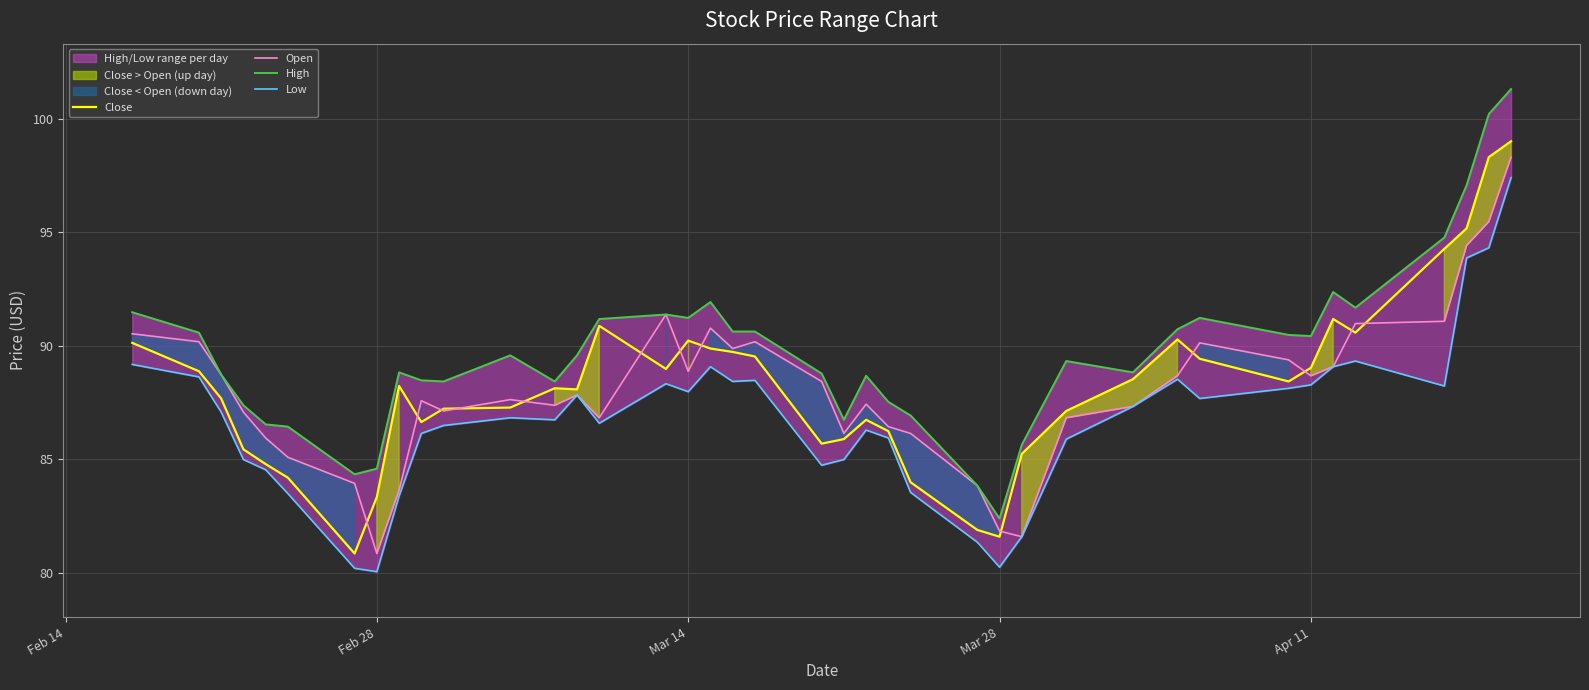

How many data points in Close are above 88?

22